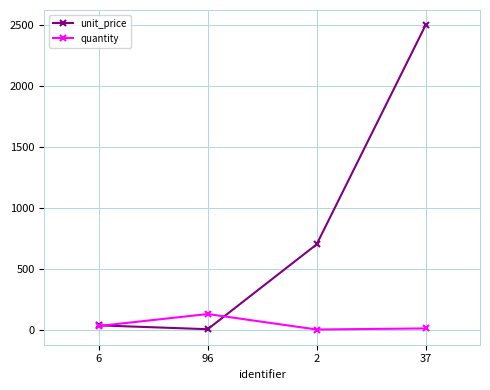

Between 6 and 2, which series saw the biggest shift?

unit_price